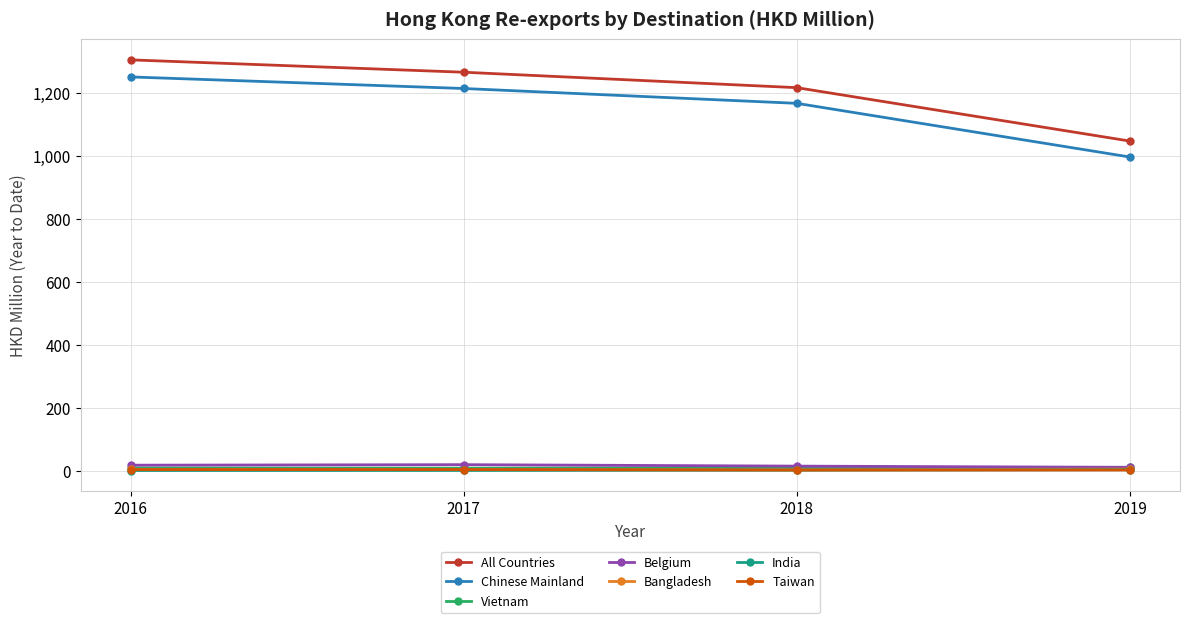

How many values in the All Countries series are below 1266?

2